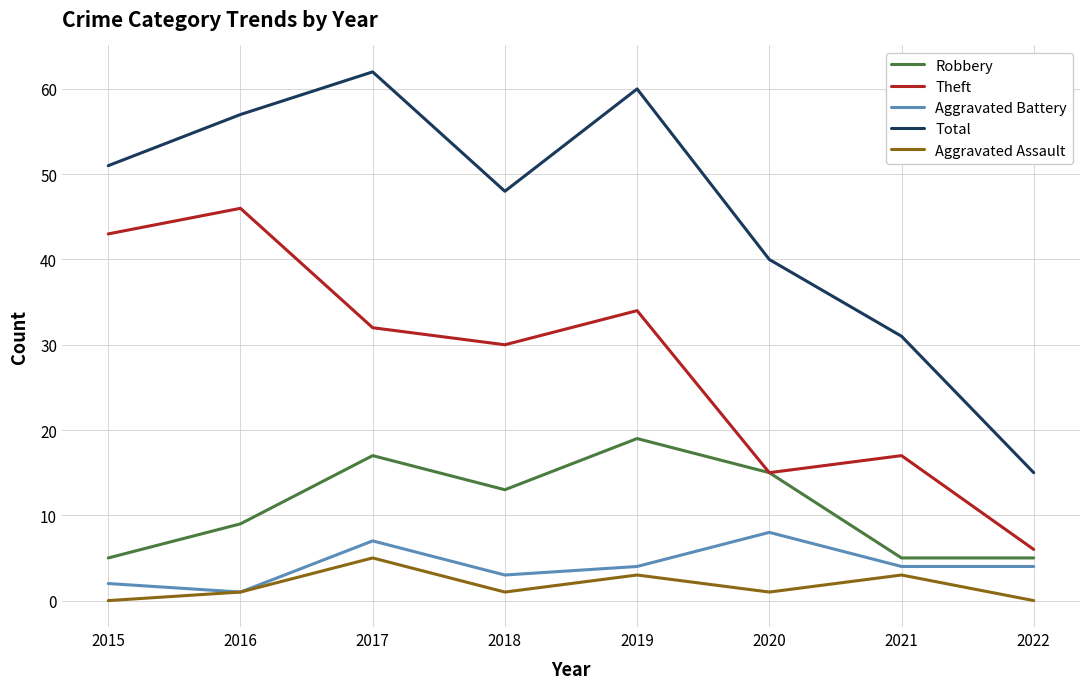

Reading right to left, transcribe all the data shown in this chart.

Robbery: 5	5	15	19	13	17	9	5
Theft: 6	17	15	34	30	32	46	43
Aggravated Battery: 4	4	8	4	3	7	1	2
Total: 15	31	40	60	48	62	57	51
Aggravated Assault: 0	3	1	3	1	5	1	0